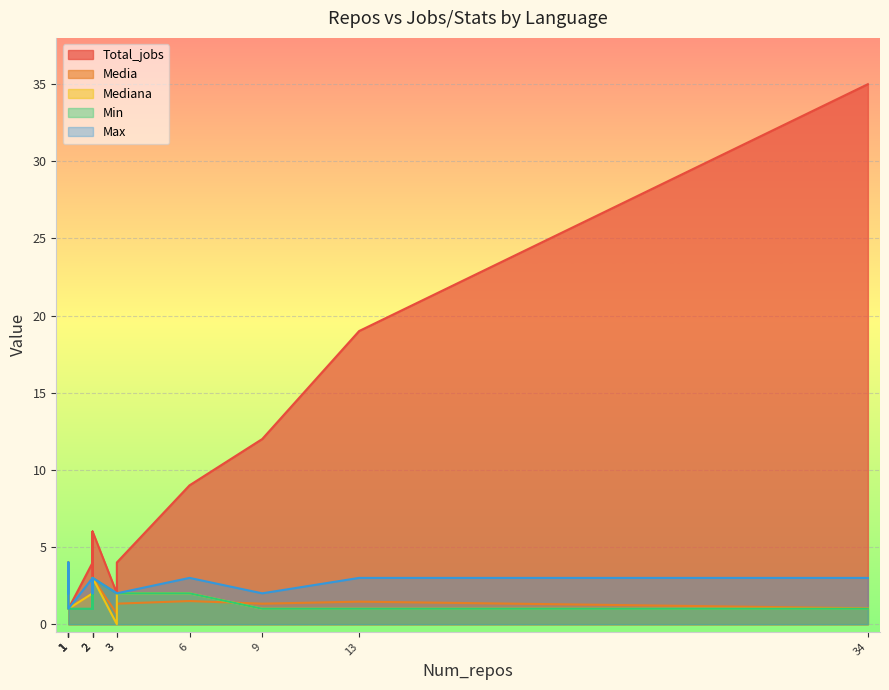

What is the difference between the maximum and second lowest values in the Max series?

3.0